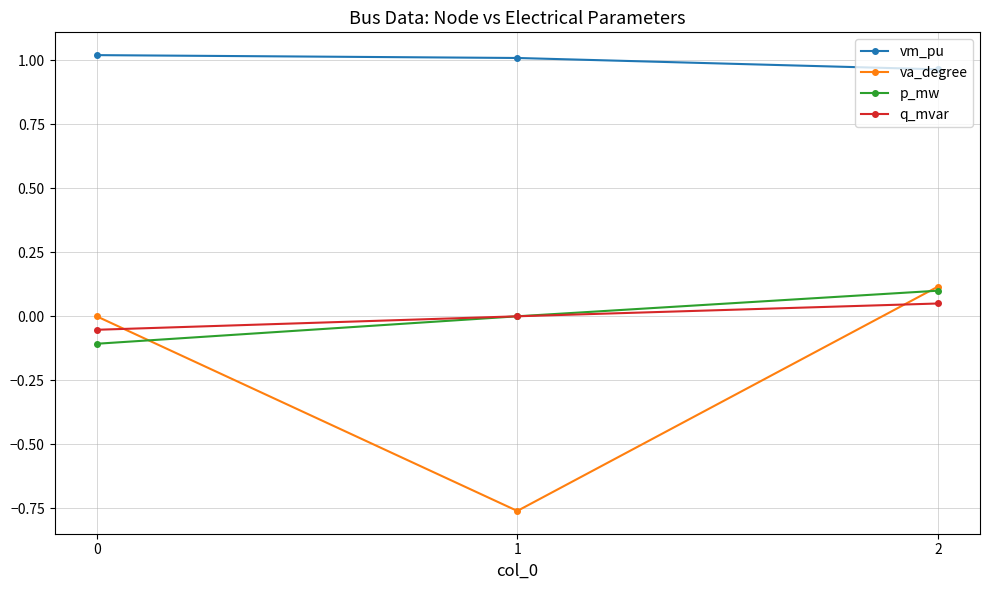

How many values in the vm_pu series exceed 1?

2